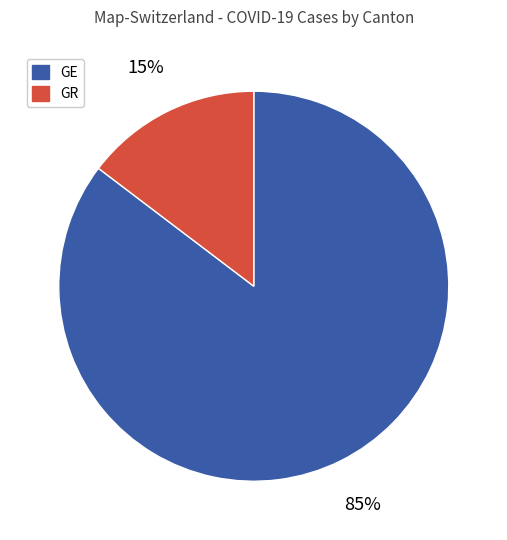

The GE slice represents 29% of the pie. True or false?

False